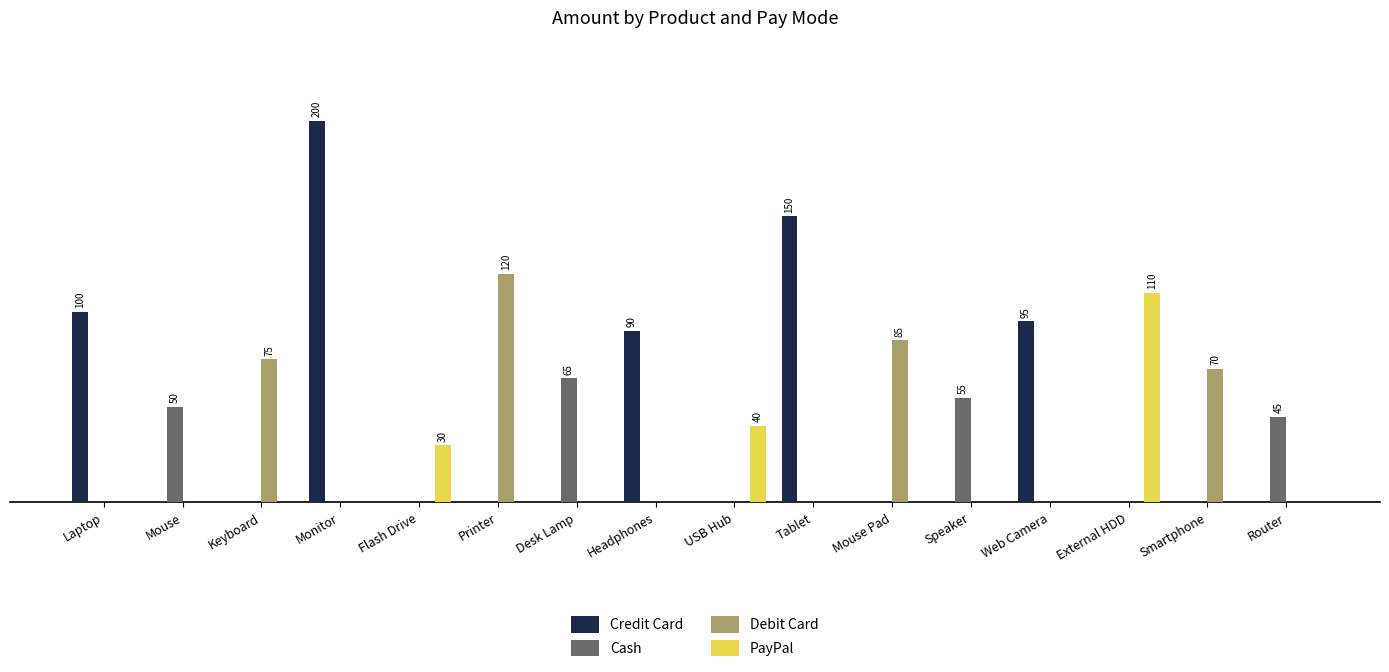

At which category is the sum across all series the highest?

Monitor